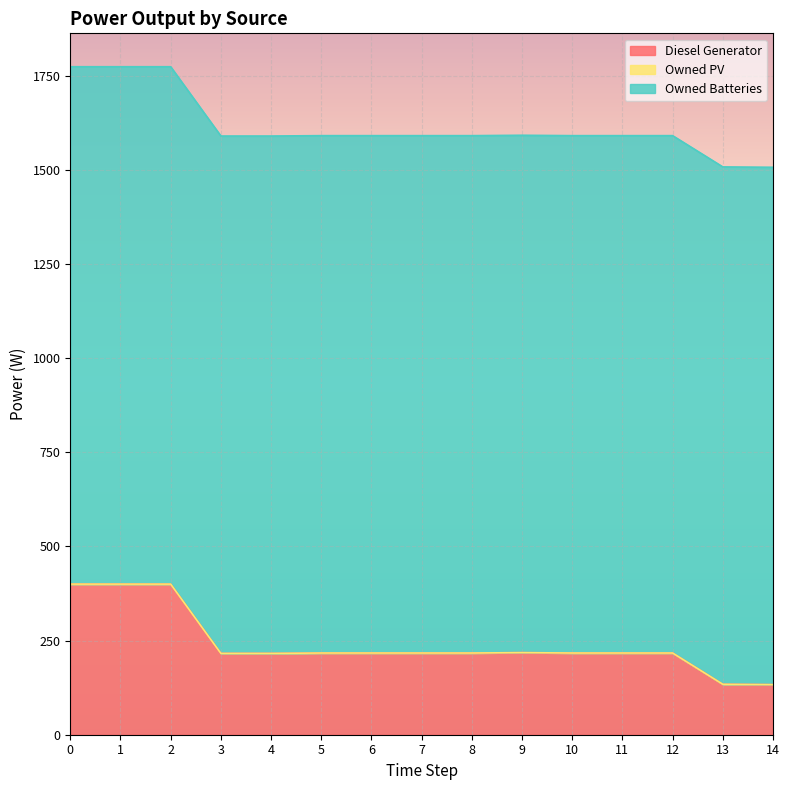

Is the value of Owned PV at 2 greater than the value of Owned Batteries at 14?

No